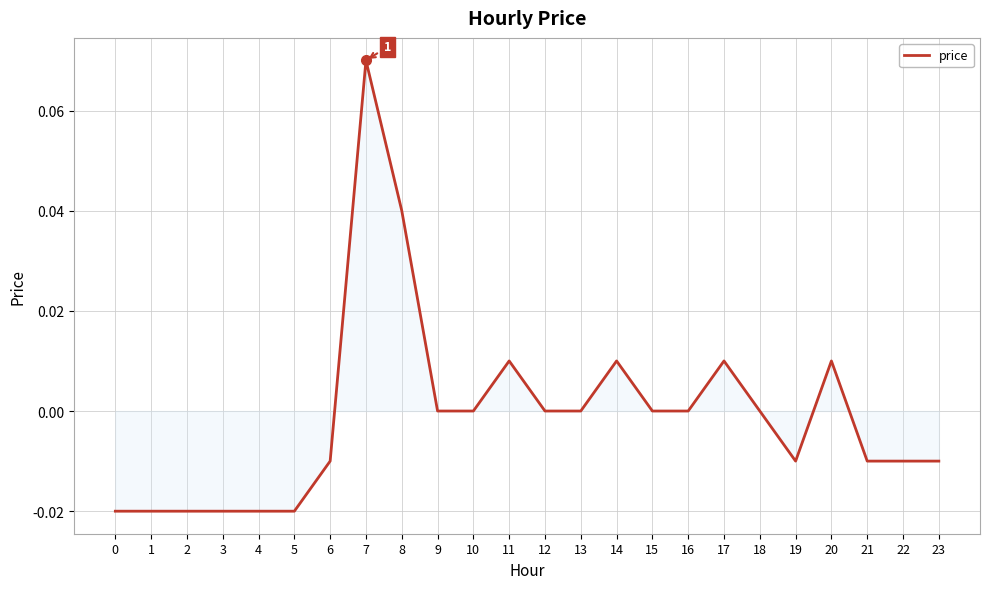

Does the chart have visible grid lines?

Yes